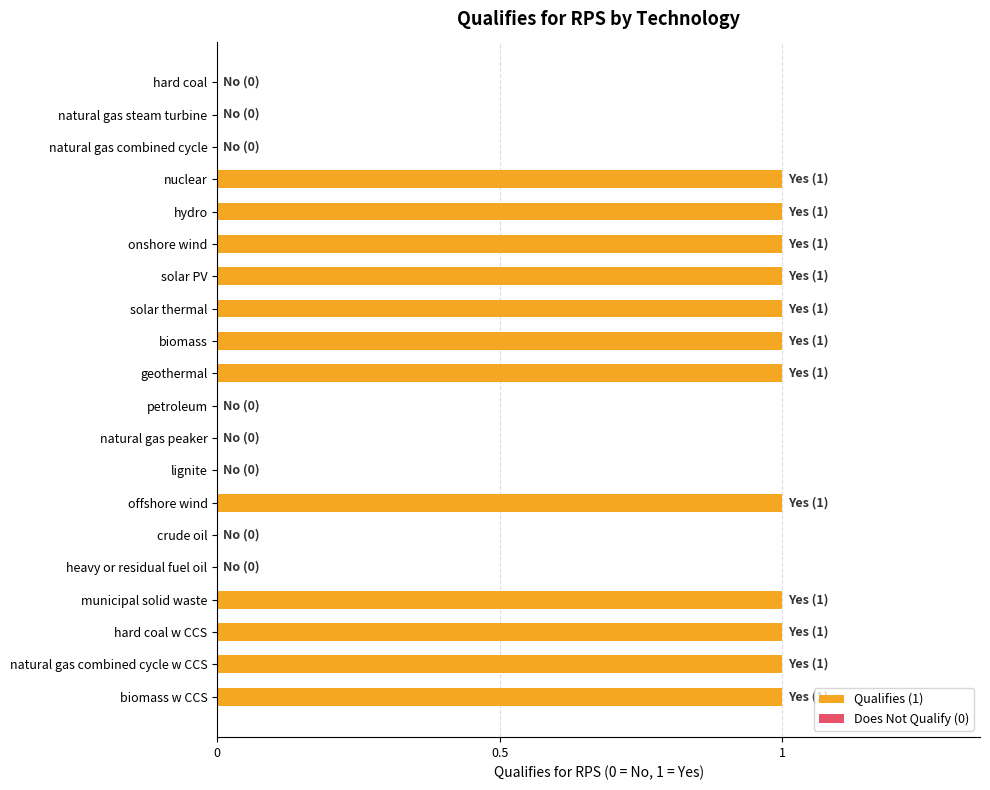

Reading top to bottom, list all the values displayed in this chart.

hard coal=0	natural gas steam turbine=0	natural gas combined cycle=0	nuclear=1	hydro=1	onshore wind=1	solar PV=1	solar thermal=1	biomass=1	geothermal=1	petroleum=0	natural gas peaker=0	lignite=0	offshore wind=1	crude oil=0	heavy or residual fuel oil=0	municipal solid waste=1	hard coal w CCS=1	natural gas combined cycle w CCS=1	biomass w CCS=1